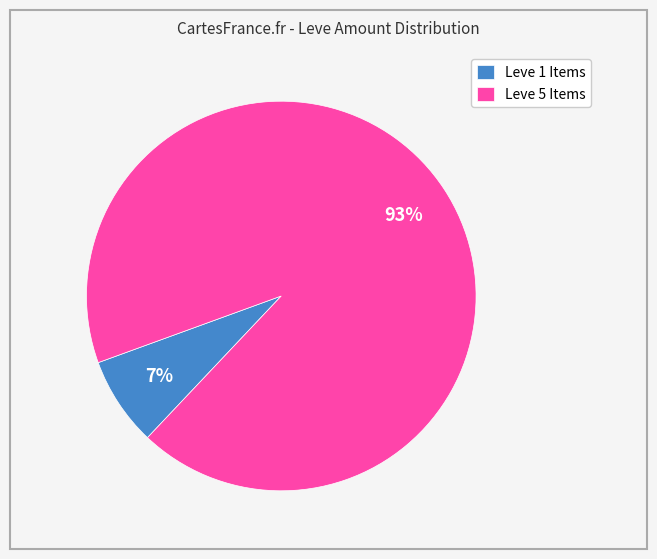

To the nearest percent, what percentage of the pie is Leve 5 Items?

93%